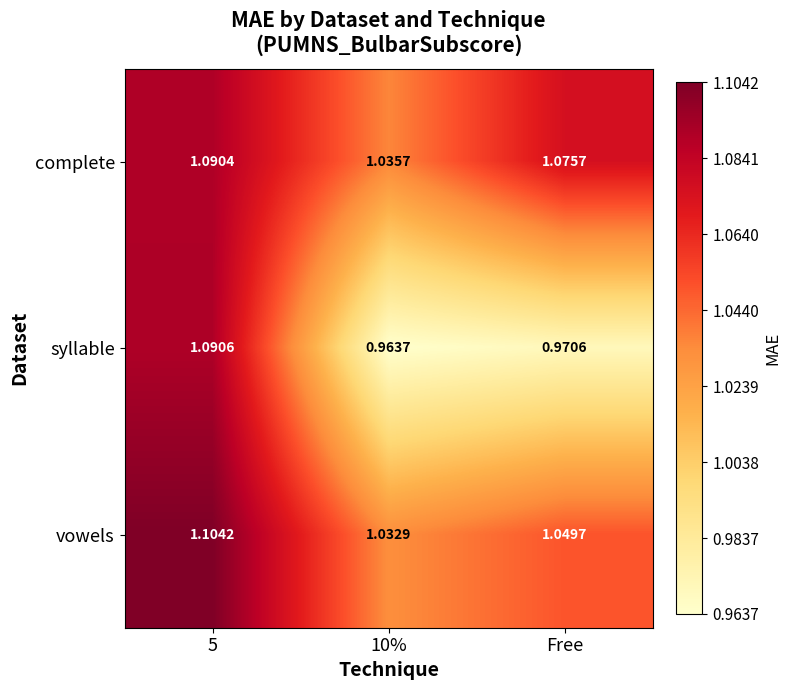

Rank the series at Free from highest to lowest value.

complete, vowels, syllable